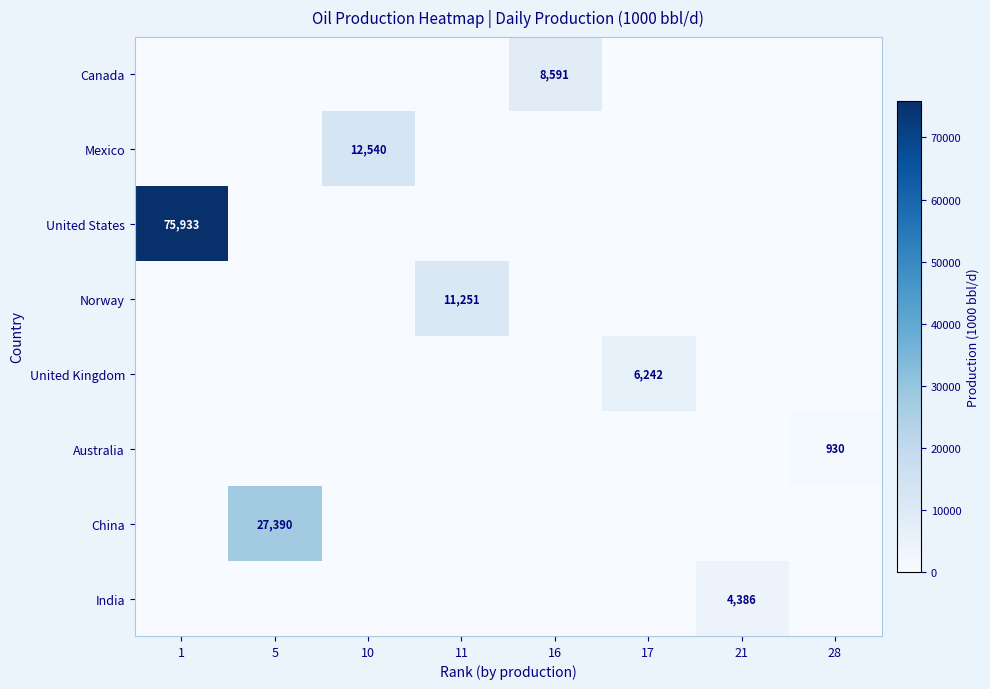

Which series has the largest total across all categories?

United States